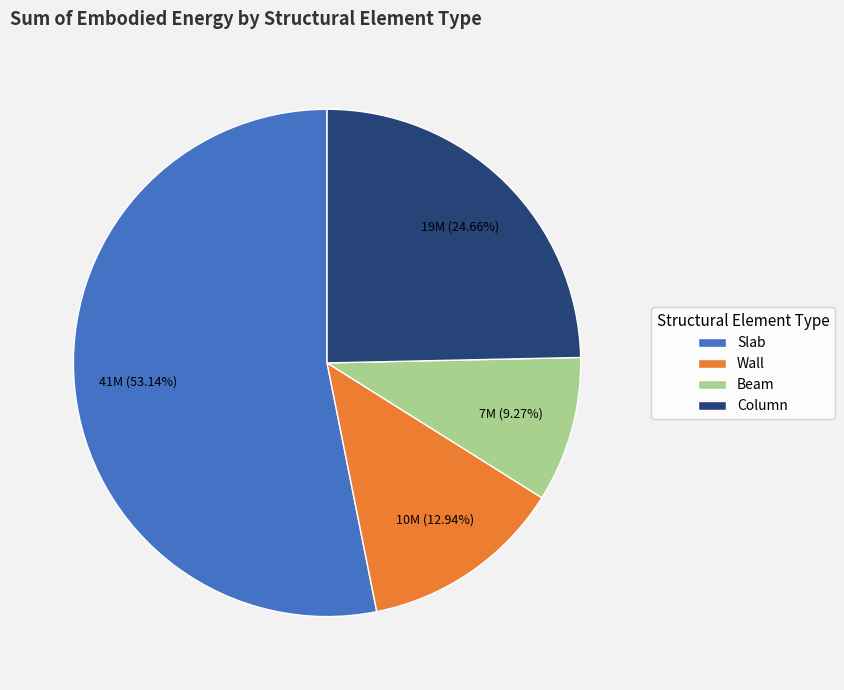

Combined, do Column and Beam account for over 50%?

No